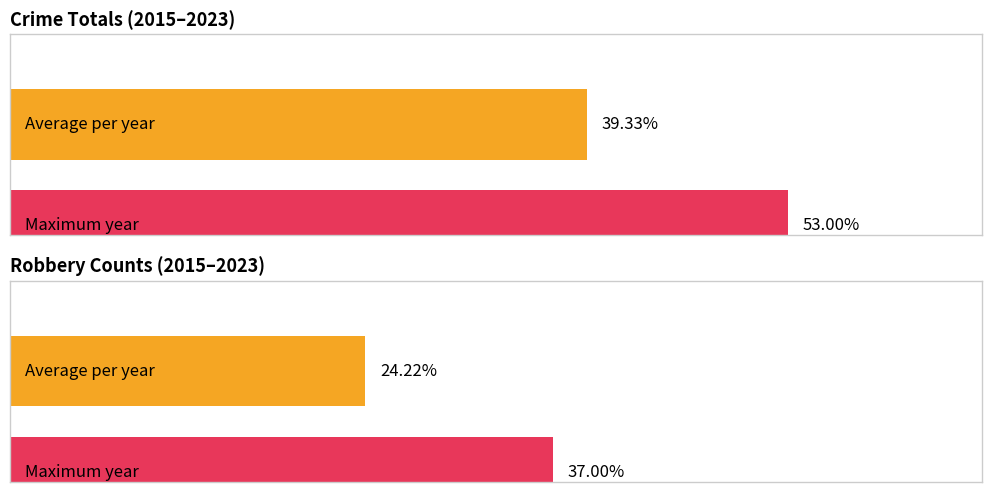

Are the bars grouped side by side (vs. stacked)?

Yes